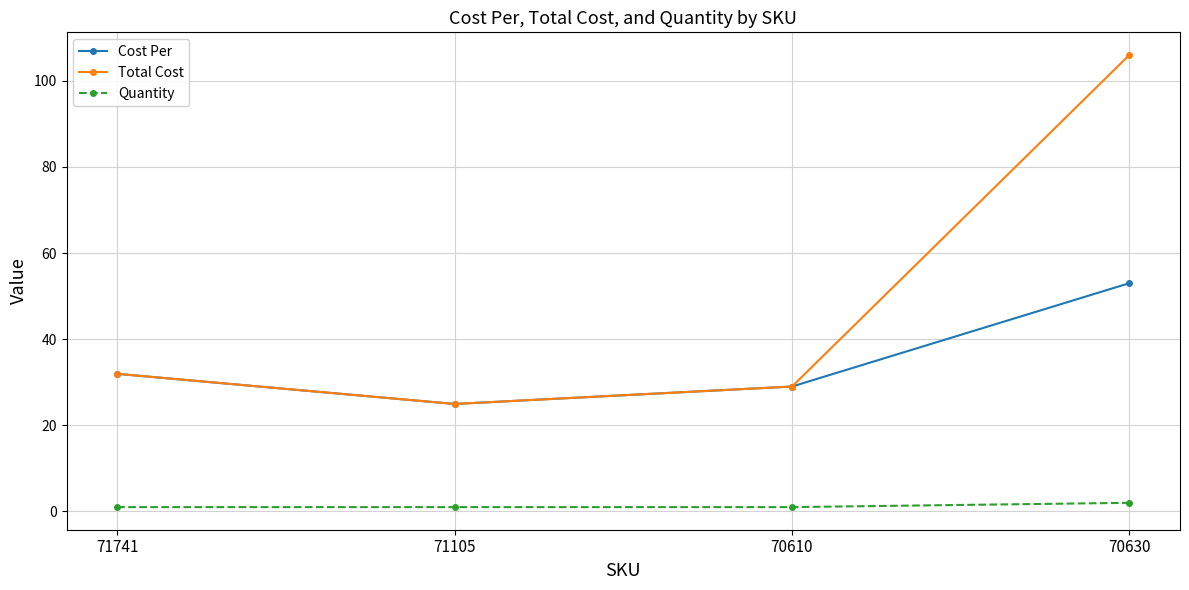

How many distinct data groups are displayed?

3